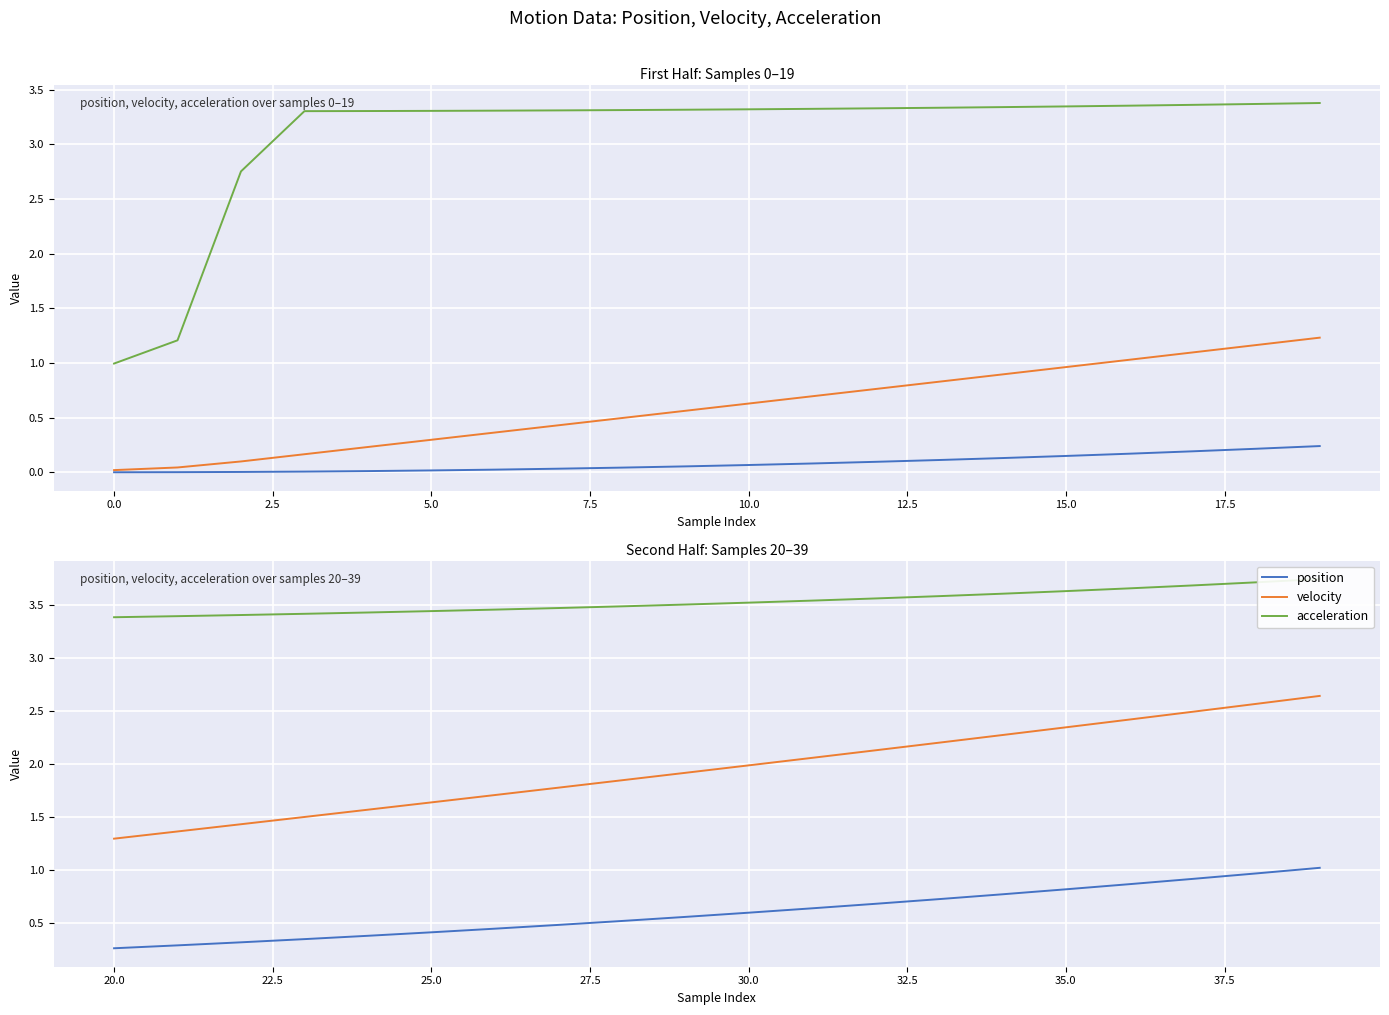

The velocity series shows 0.8 at 20.0. True or false?

False